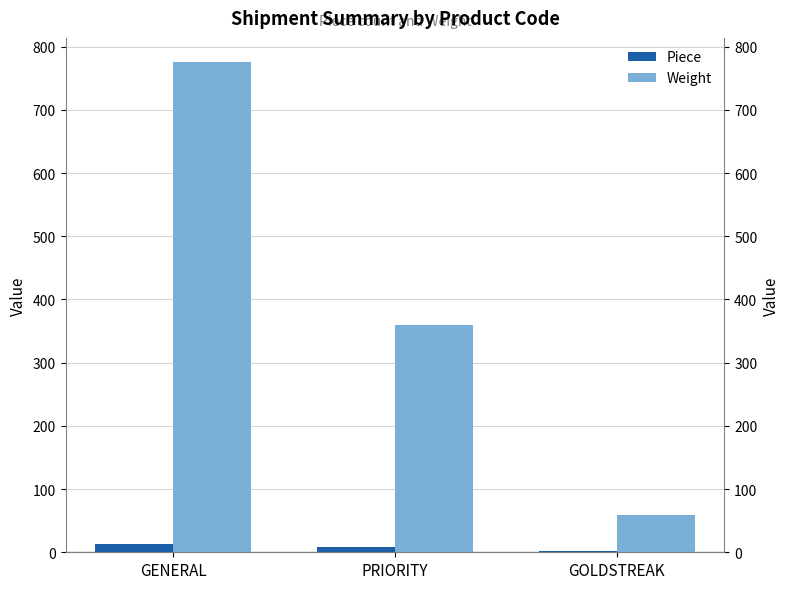

What is the average value of the Weight series?

398